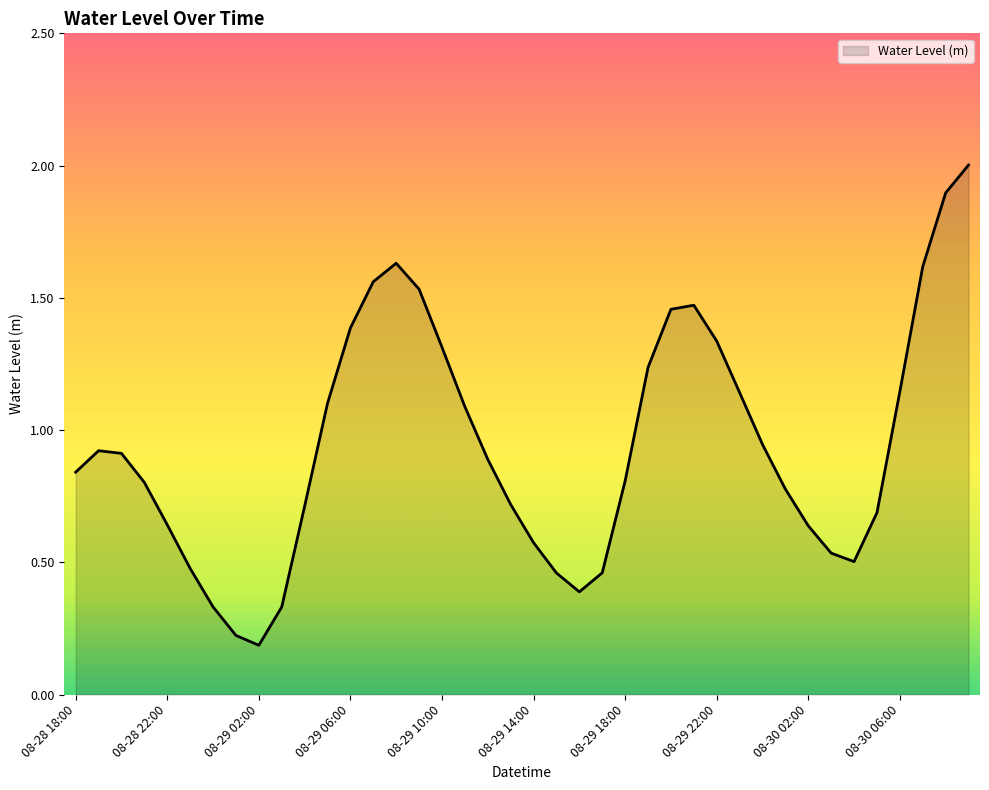

What is the maximum value shown in the chart?

2.0